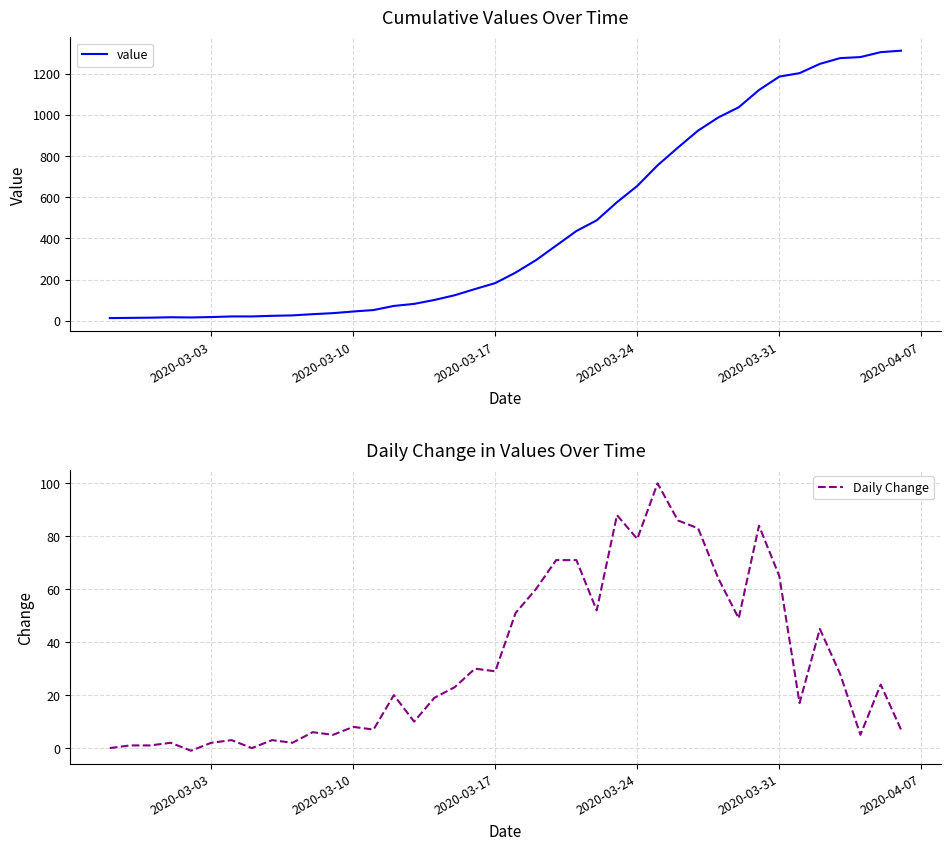

How many values in the value series exceed 234?

19